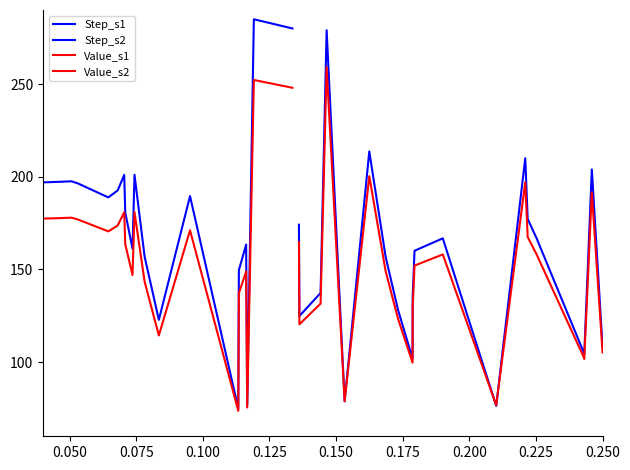

What is the difference between the second highest and minimum values in the Value_s2 series?

123.6